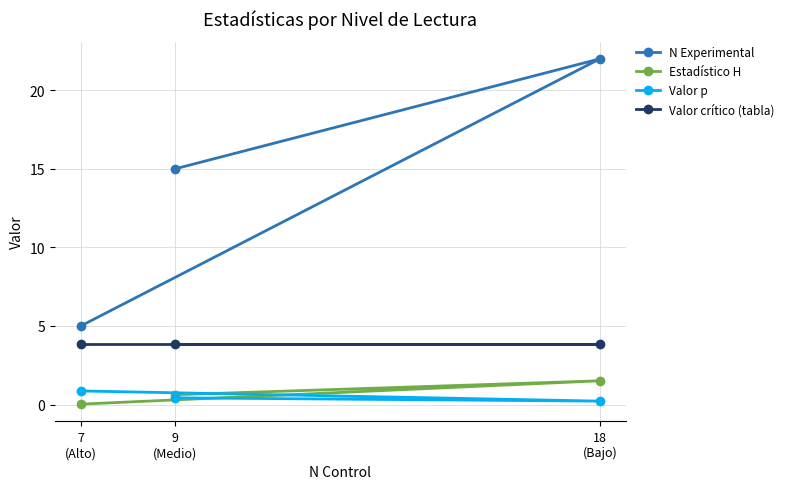

Which category has the highest value across all series?

18
(Bajo)